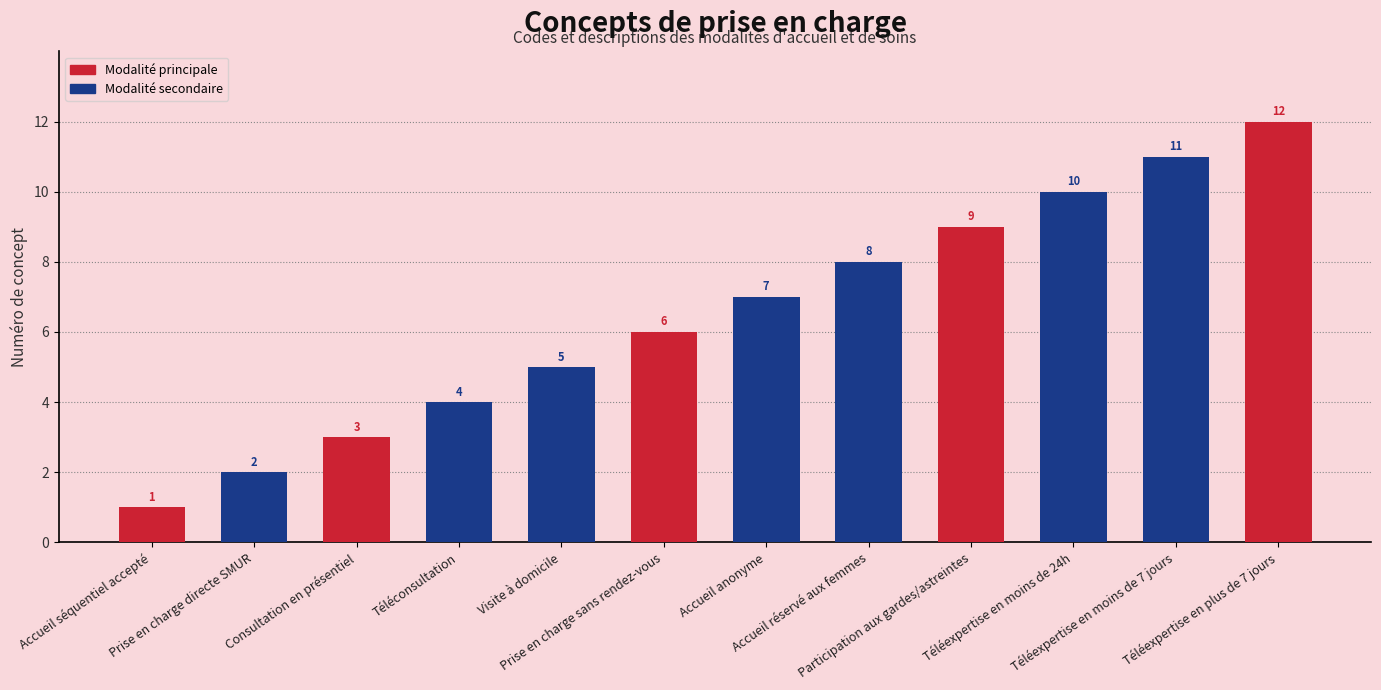

How many values are below 7?

6